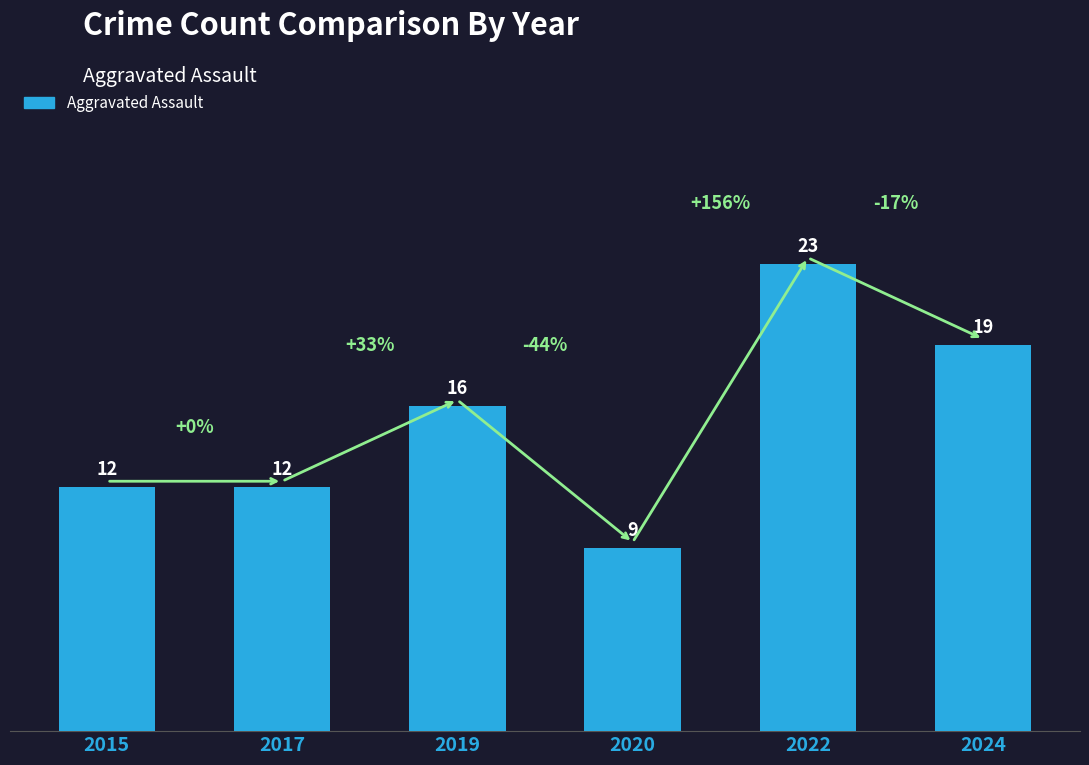

Count the number of categories in the chart.

6